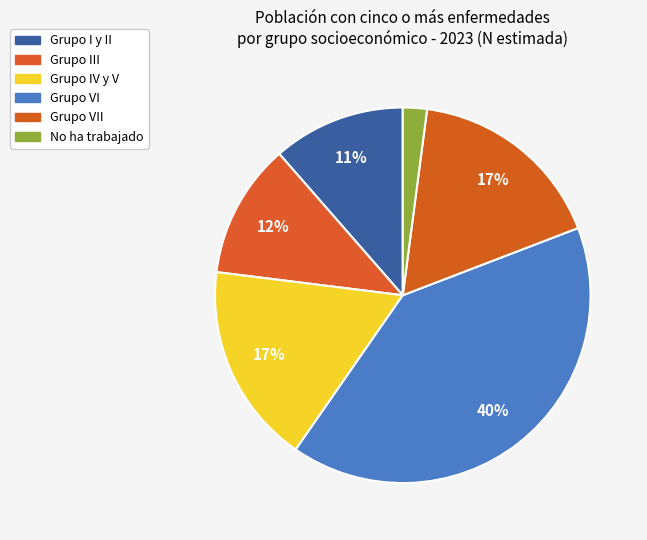

Count the number of slices in the pie.

6